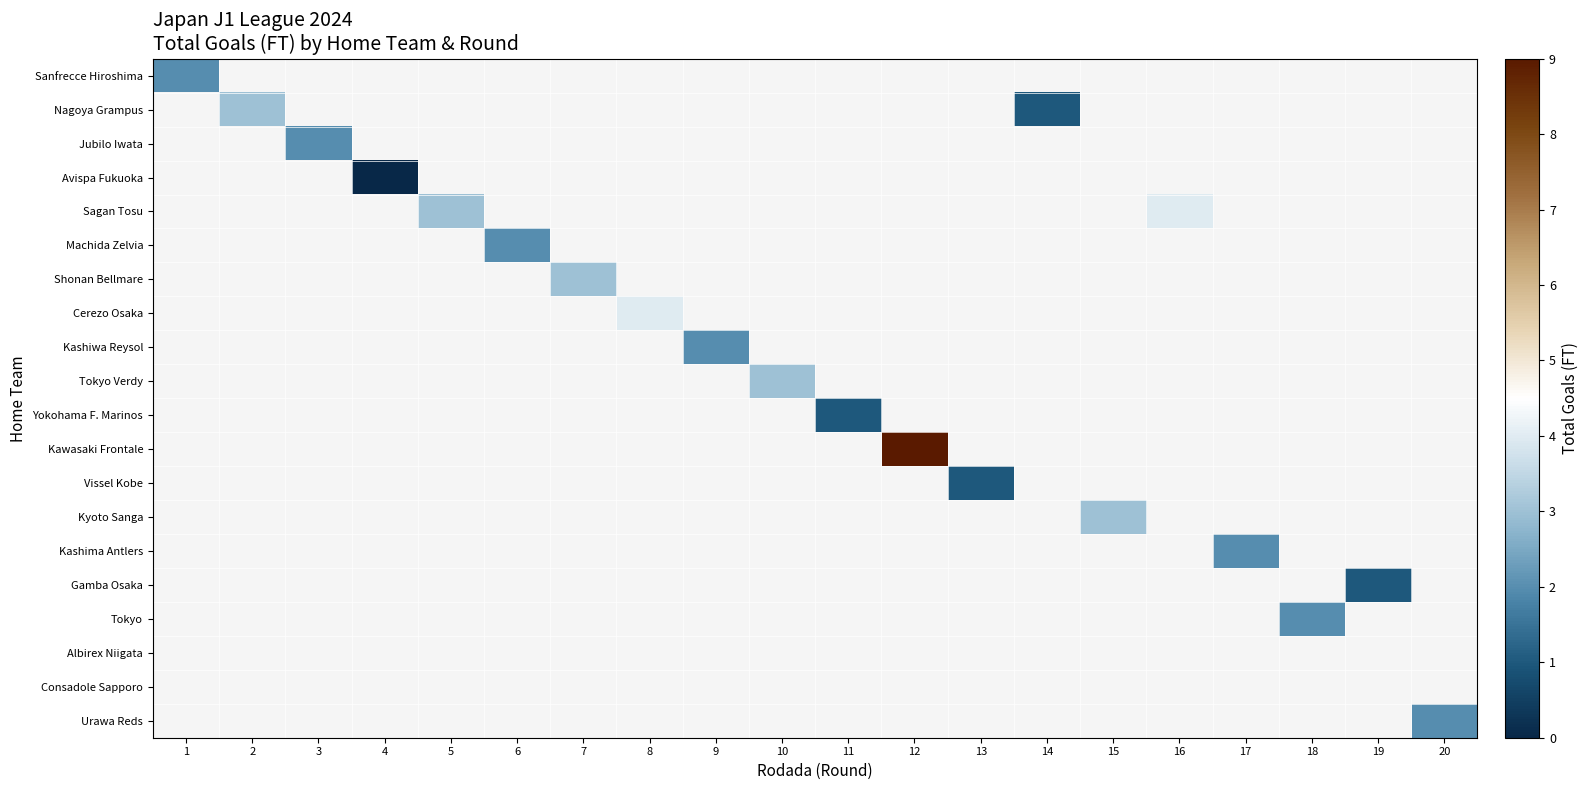

How many distinct data groups are displayed?

20